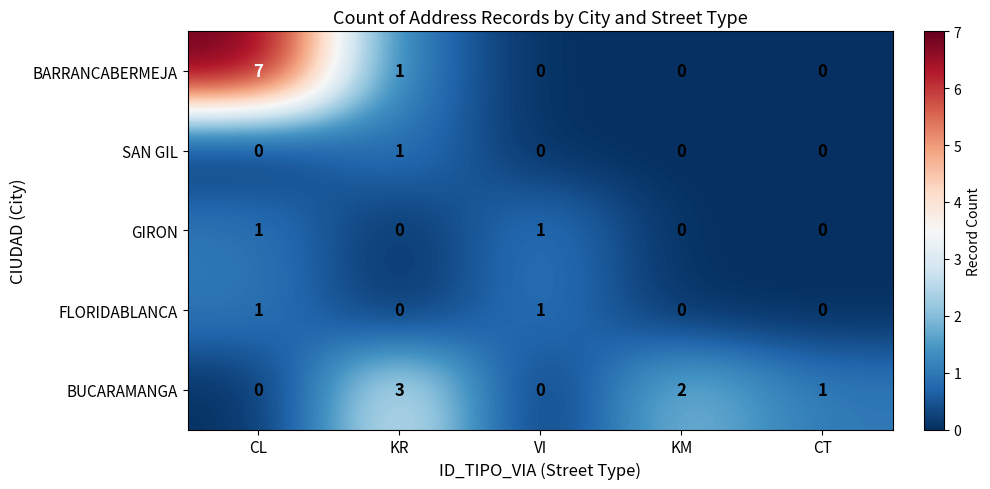

How many FLORIDABLANCA values are between 0 and 1?

5